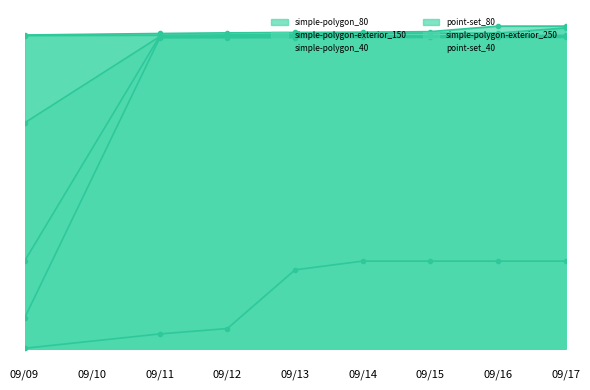

Reading right to left, what are all the values shown in this chart?

simple-polygon_80: 09/17=0.5	09/16=0.5	09/15=0.5	09/14=0.5	09/13=0.5	09/12=0.5	09/11=0.5	09/09=0.5
simple-polygon-exterior_150: 09/17=0.5	09/16=0.5	09/15=0.5	09/14=0.5	09/13=0.5	09/12=0.5	09/11=0.5	09/09=0.1
simple-polygon_40: 09/17=0.5	09/16=0.5	09/15=0.5	09/14=0.5	09/13=0.5	09/12=0.5	09/11=0.5	09/09=0.5
point-set_80: 09/17=0.5	09/16=0.5	09/15=0.5	09/14=0.5	09/13=0.5	09/12=0.5	09/11=0.5	09/09=0.0
simple-polygon-exterior_250: 09/17=0.1	09/16=0.1	09/15=0.1	09/14=0.1	09/13=0.1	09/12=0.0	09/11=0.0	09/09=0.0
point-set_40: 09/17=0.5	09/16=0.5	09/15=0.5	09/14=0.5	09/13=0.5	09/12=0.5	09/11=0.5	09/09=0.4